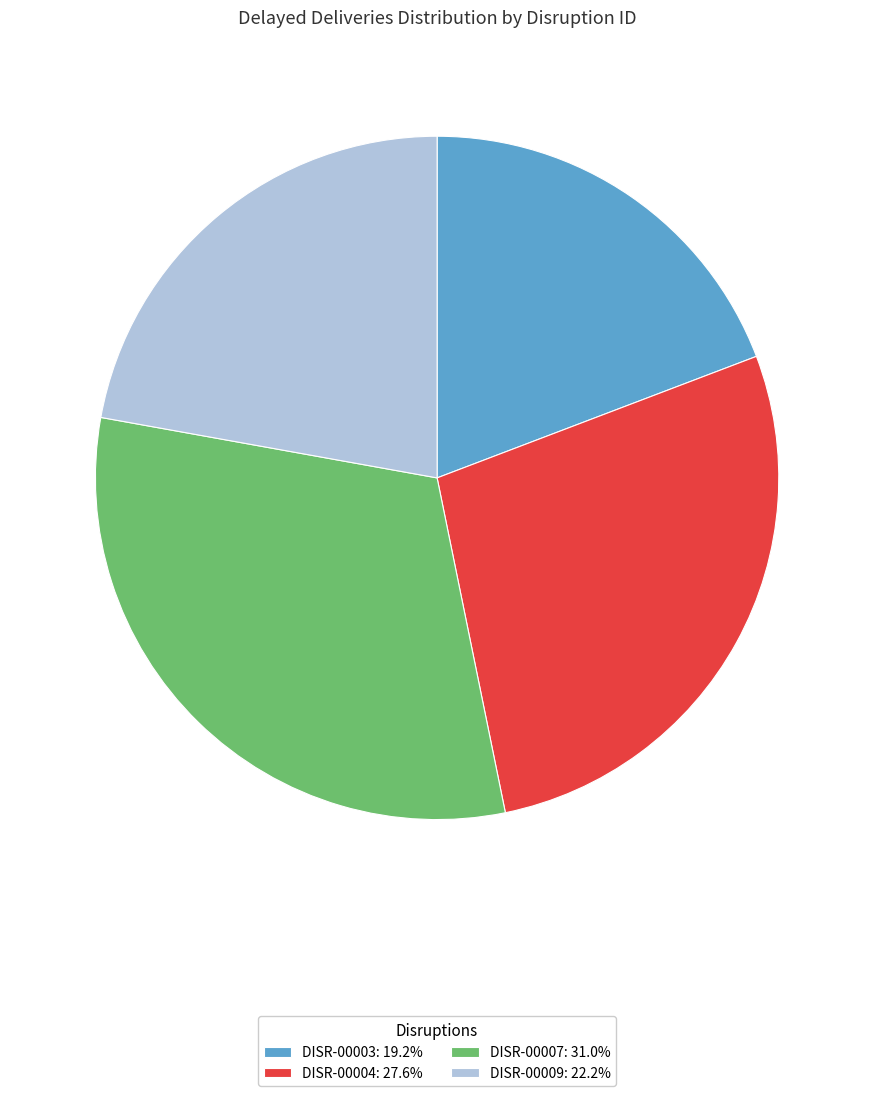

The DISR-00003 slice represents 9% of the pie. True or false?

False